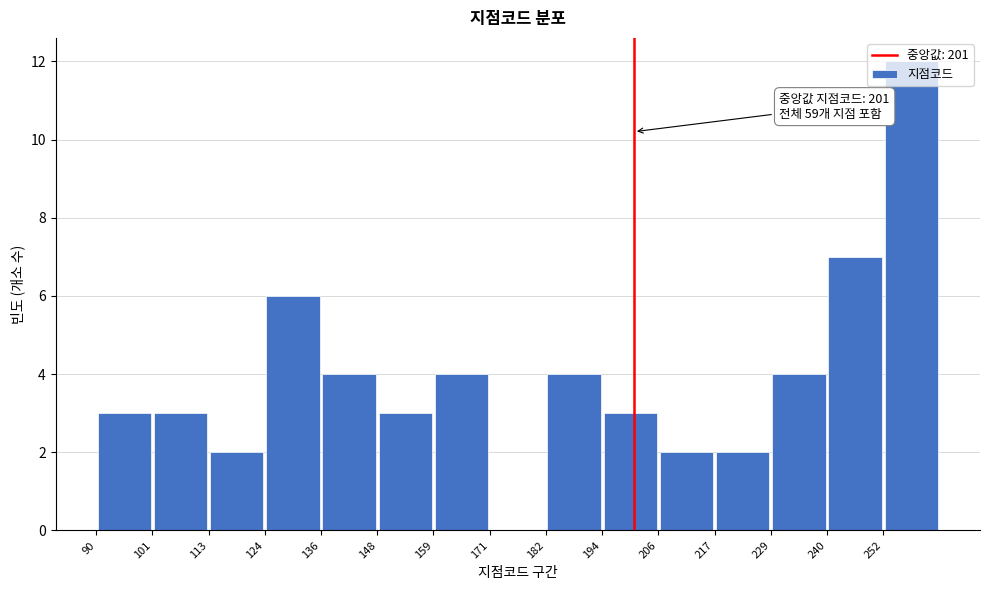

Over which range of the x-axis is the bar tallest?

252.4 to 264.0